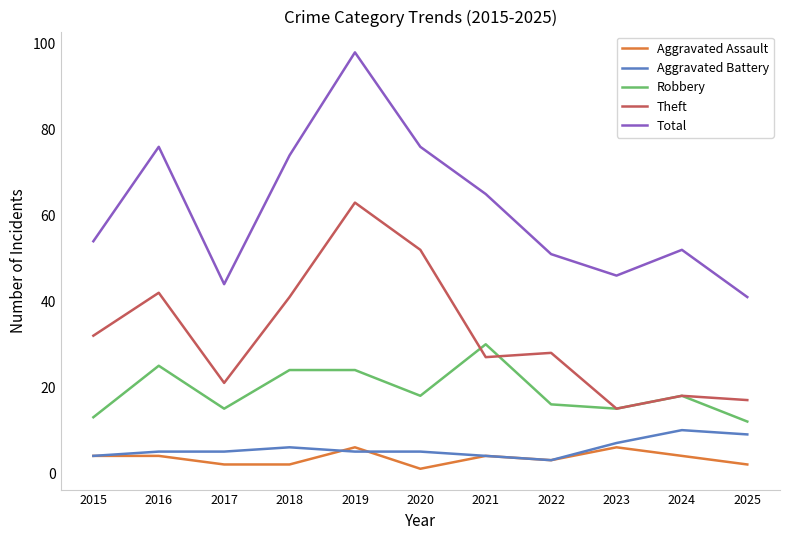

True or false: Aggravated Assault and Theft cross at least once.

False